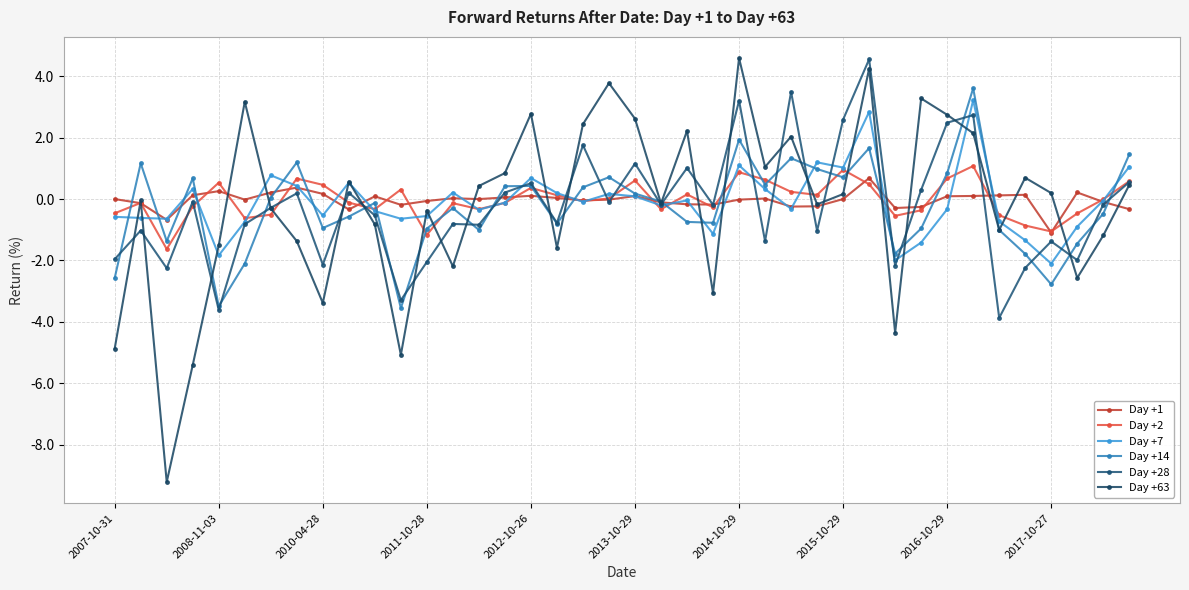

Count the number of data series in this chart.

6